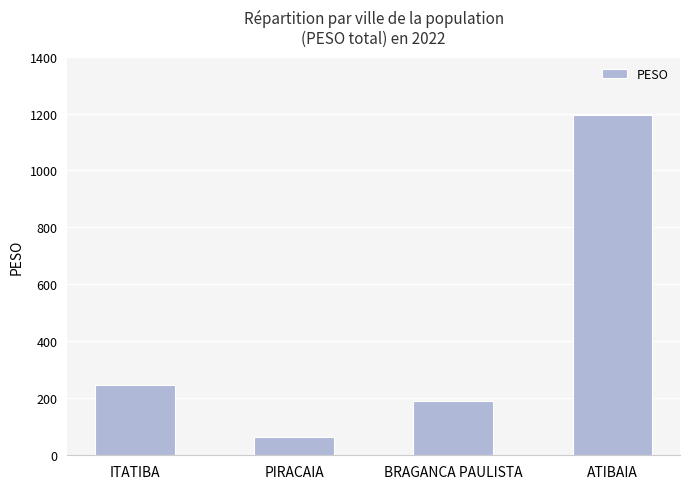

Count the number of data series in this chart.

1